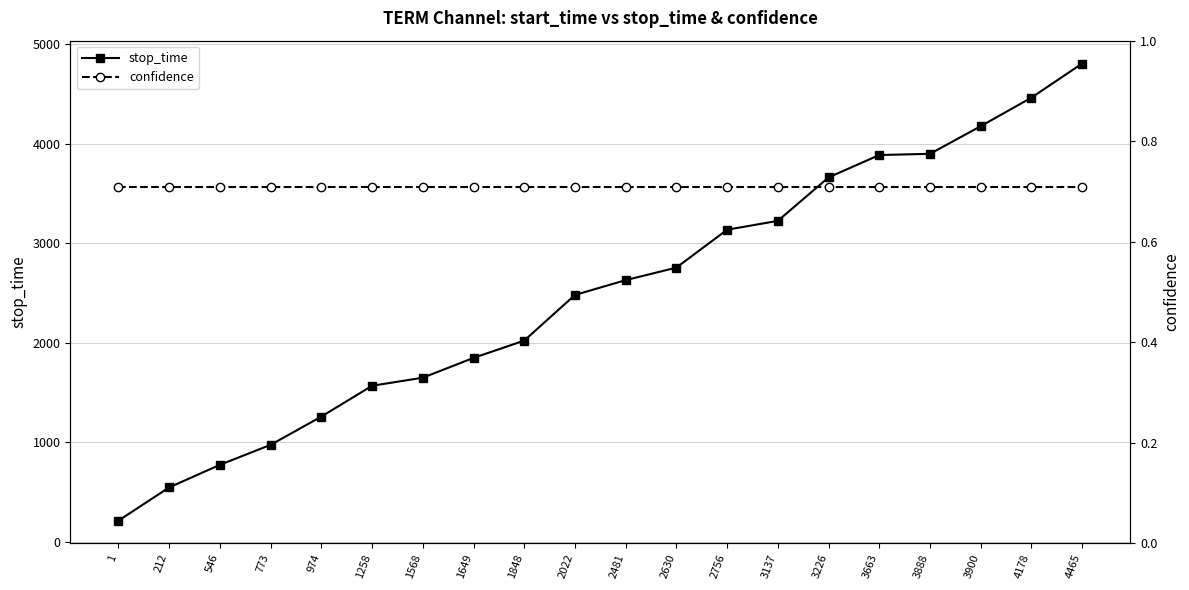

What is the value of the confidence point at the 5th from the left?

0.7